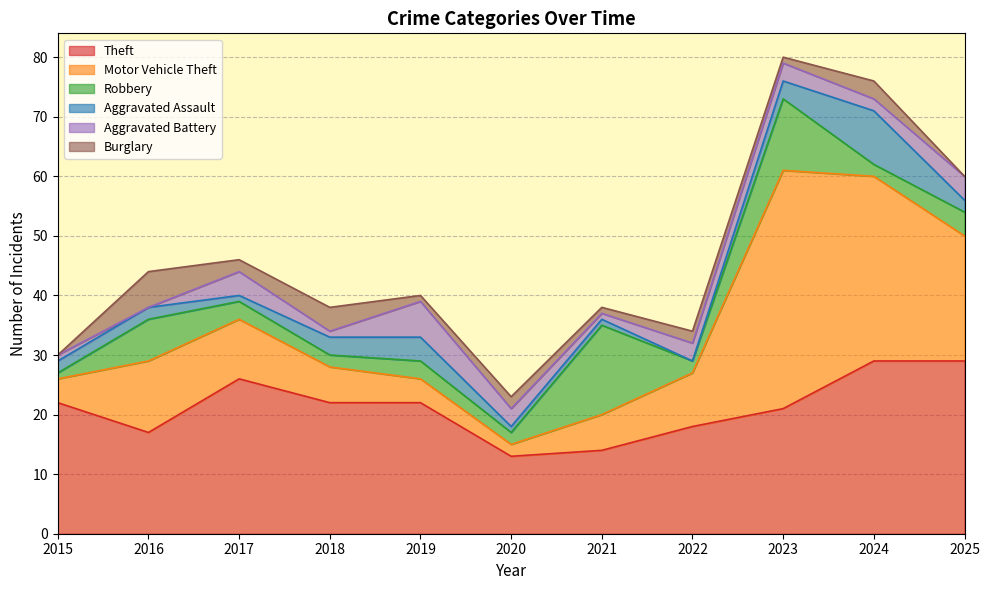

The value of Theft at 2015 is 37. True or false?

False